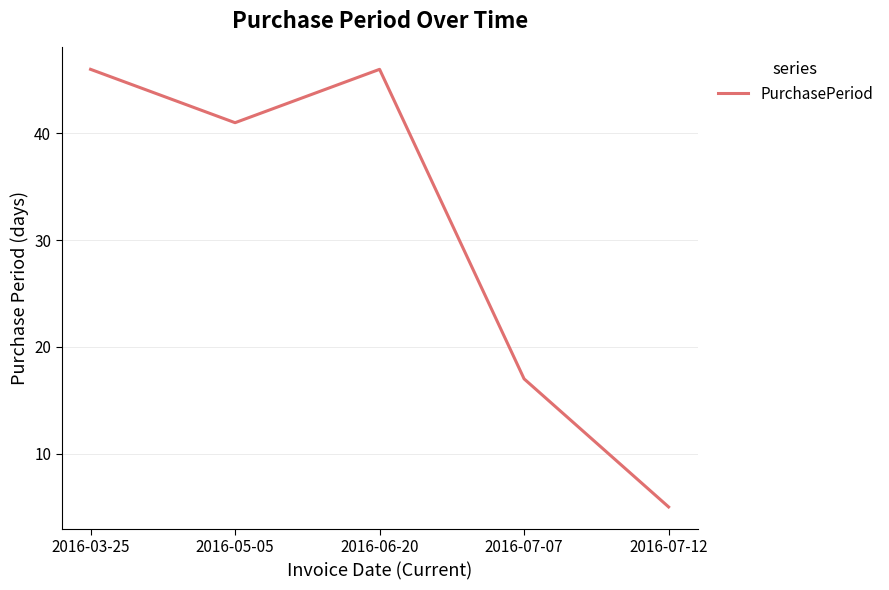

Between 2016-07-12 and 2016-05-05, which is larger?

2016-05-05